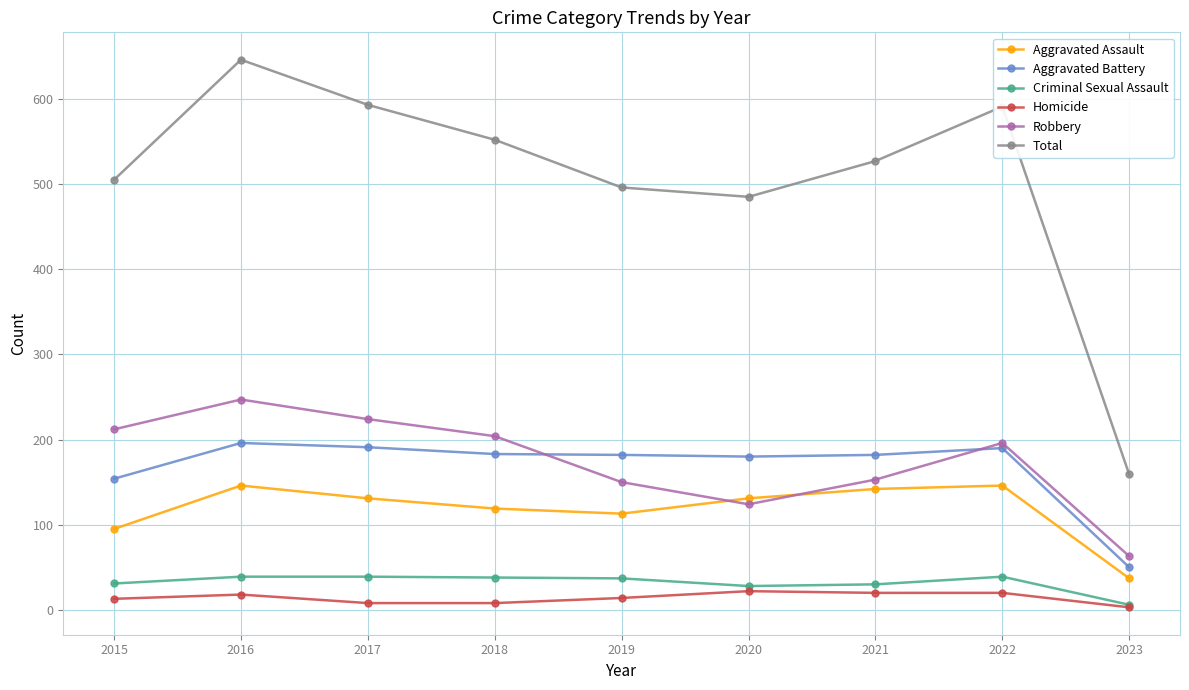

What is the highest value of the Homicide series?

22